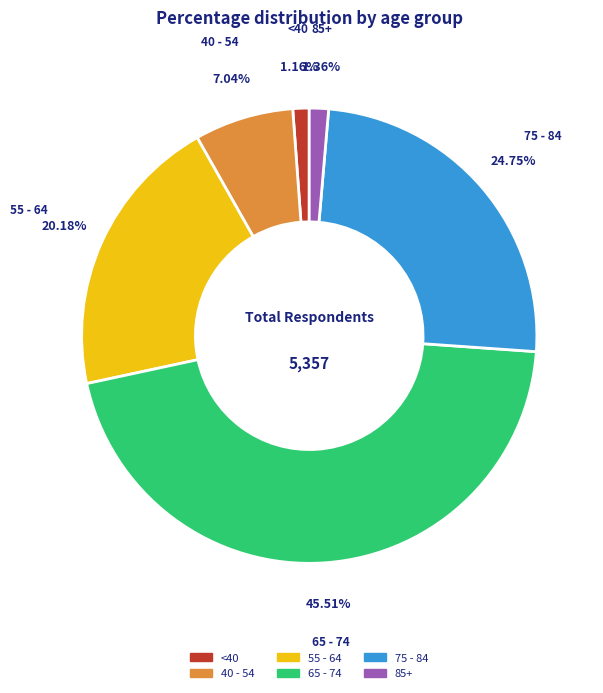

Is there any slice that represents more than half of the pie?

No